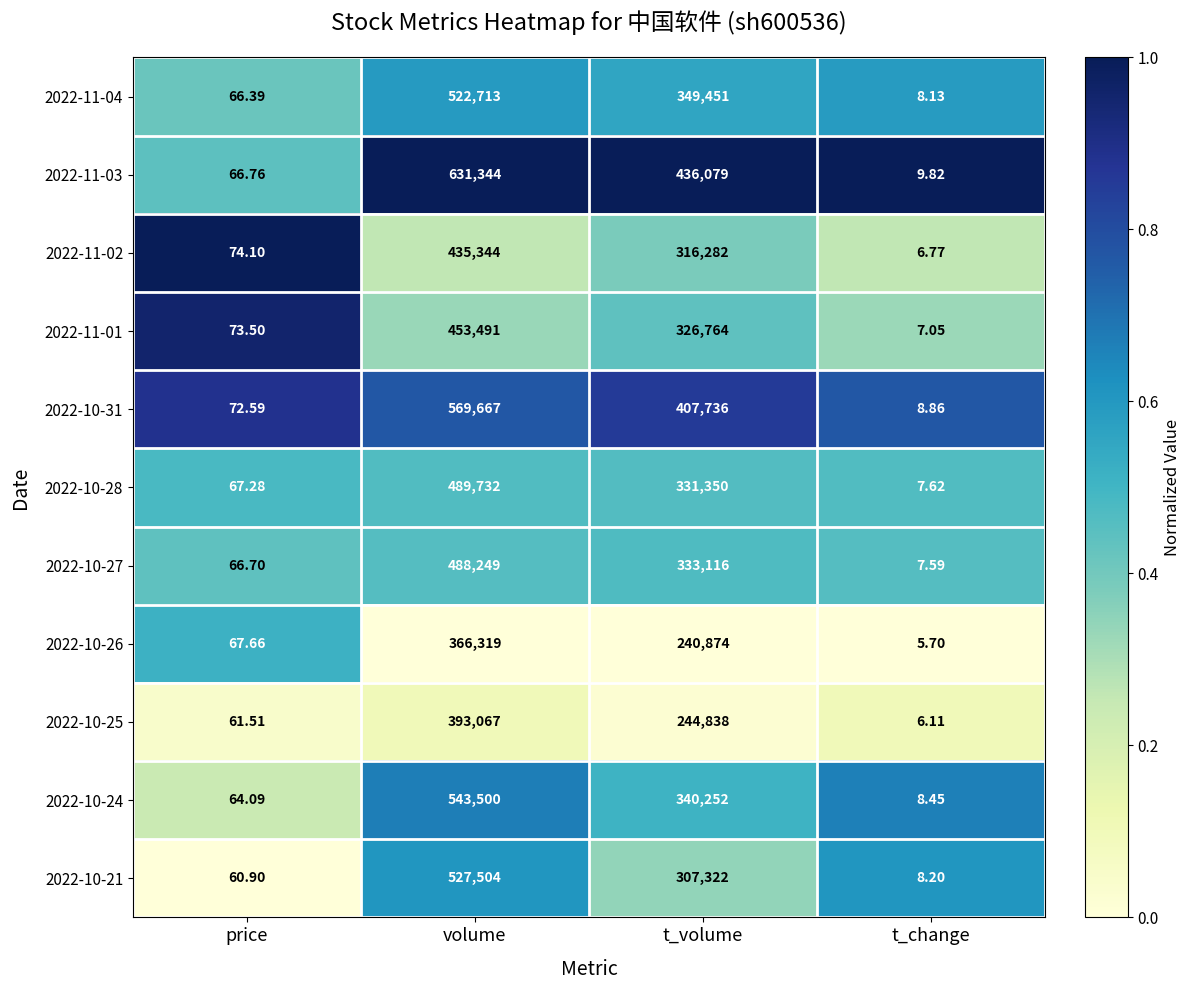

At which label does 2022-11-03 reach its peak?

volume